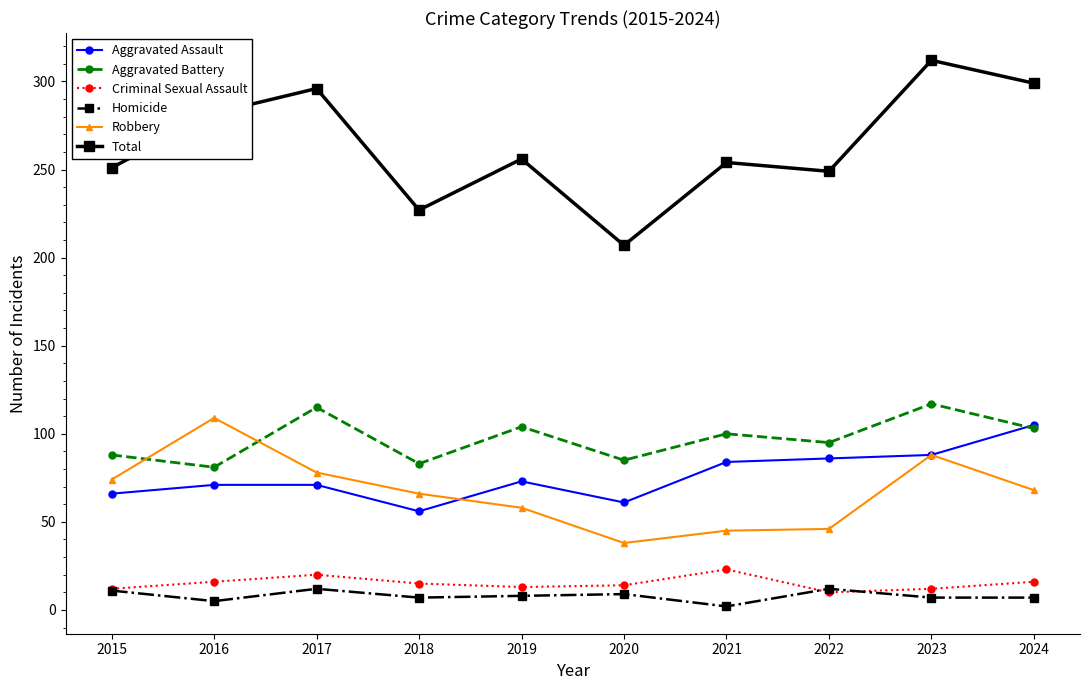

Which series changed the most between 2015 and 2021?

Robbery